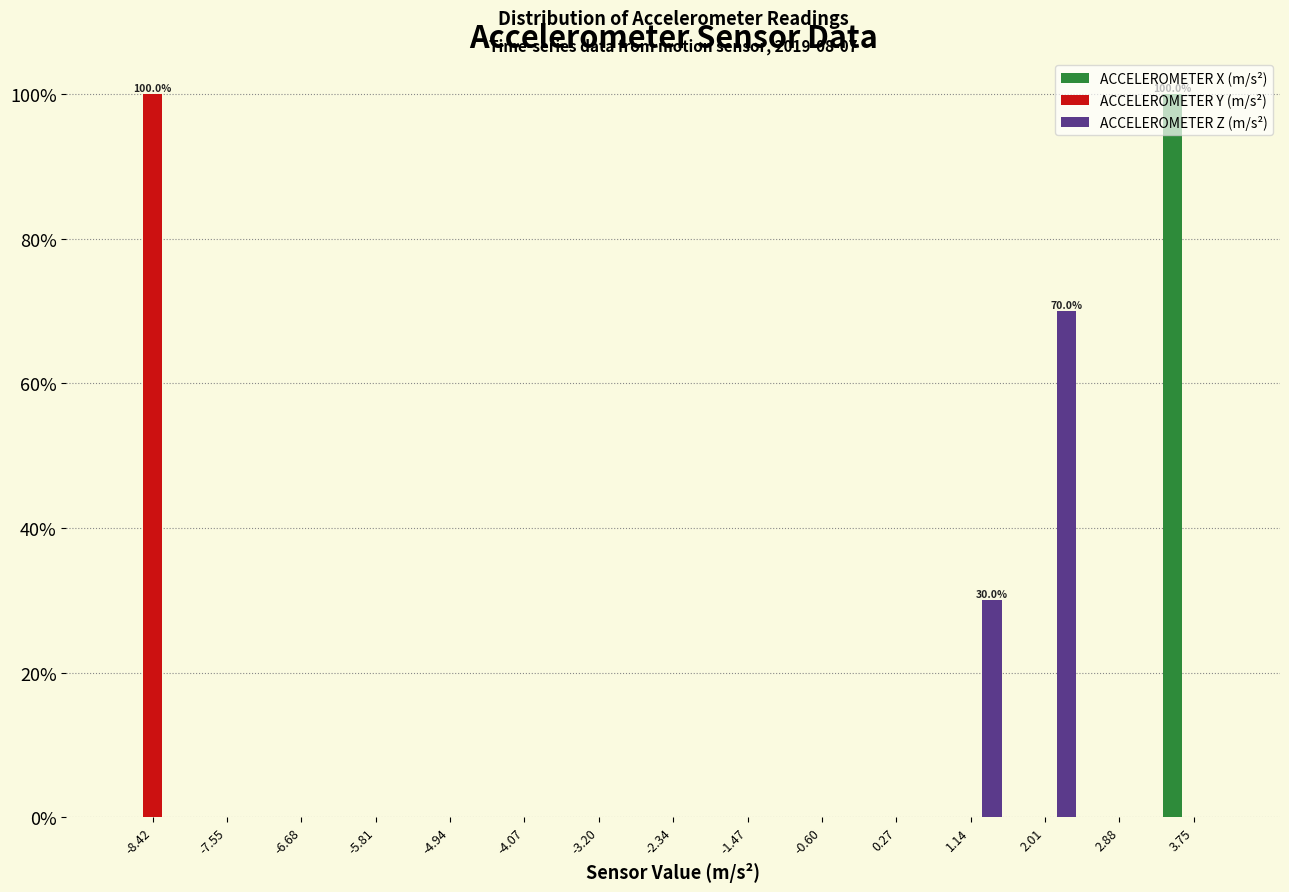

In the ACCELEROMETER X (m/s²) series, which range on the x-axis has the tallest bar?

3.3 to 4.2